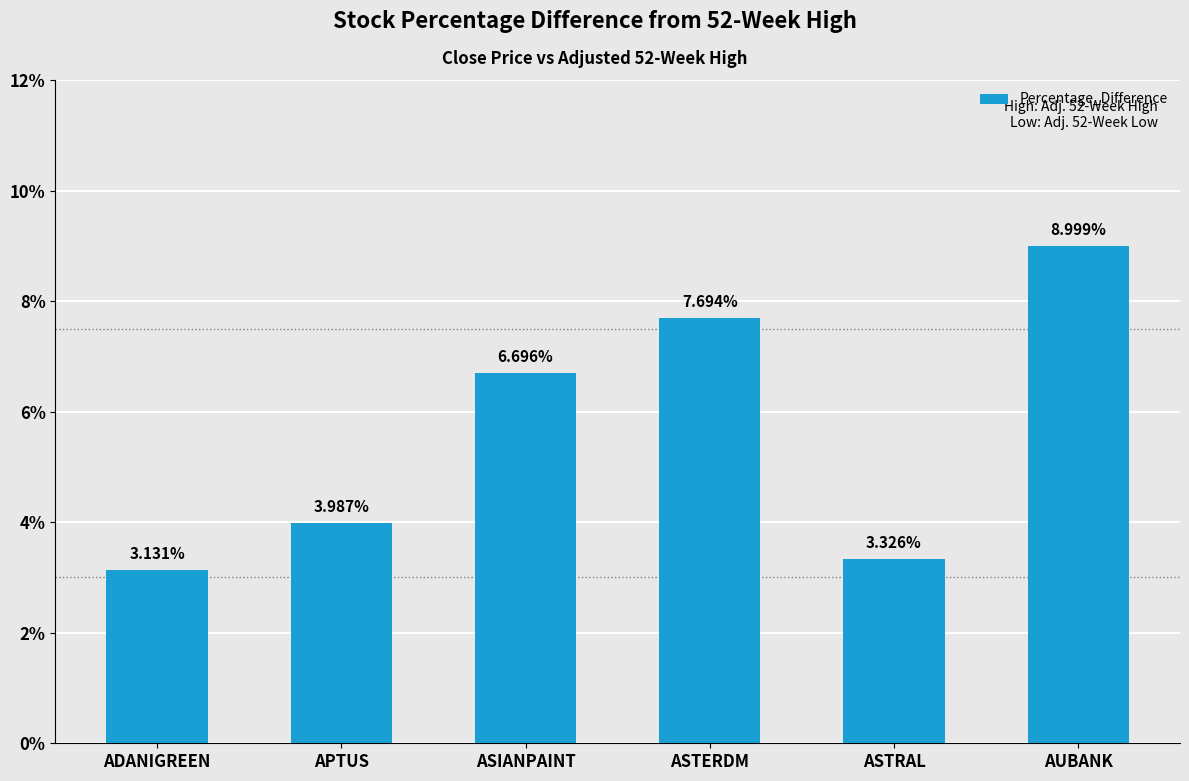

What is the sum of the values at ASIANPAINT and AUBANK?

15.7